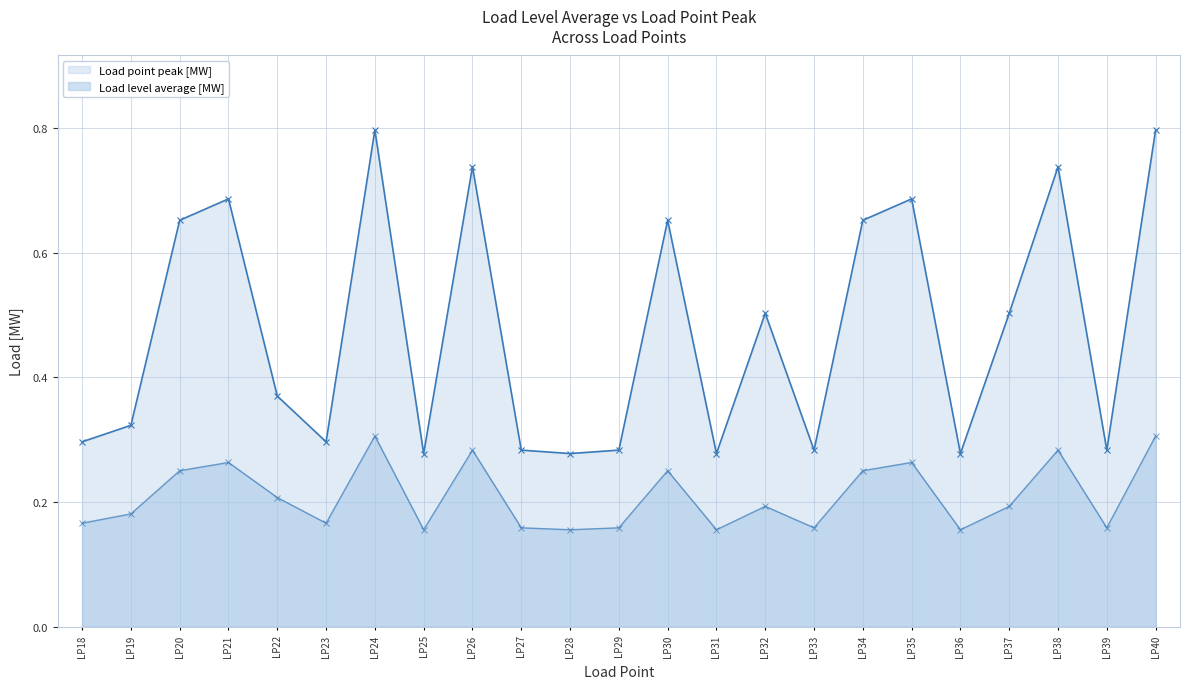

At which label does Load point peak [MW] reach its minimum?

LP25